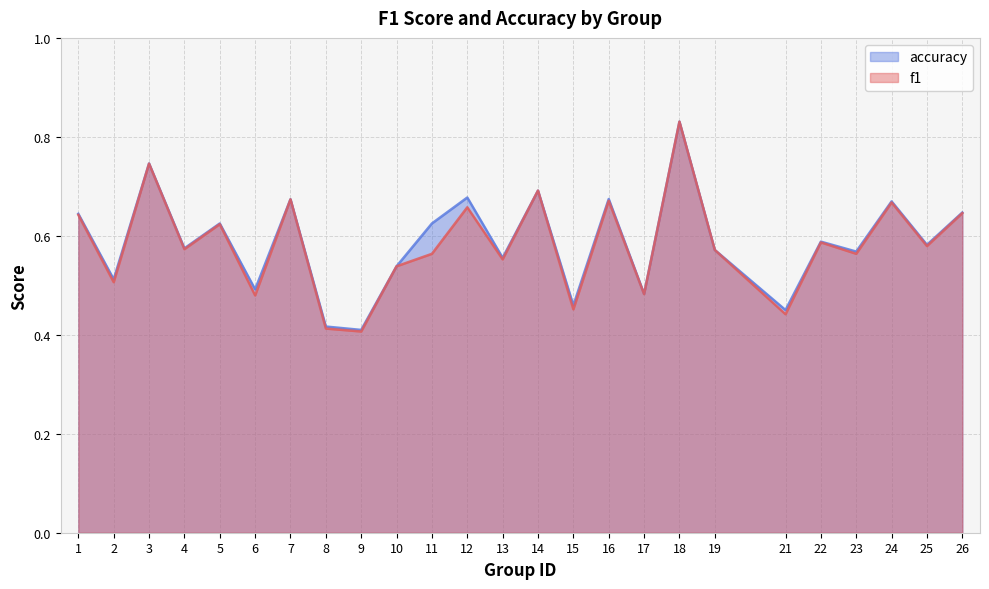

What is the difference between the accuracy values at 3 and 24?

0.1